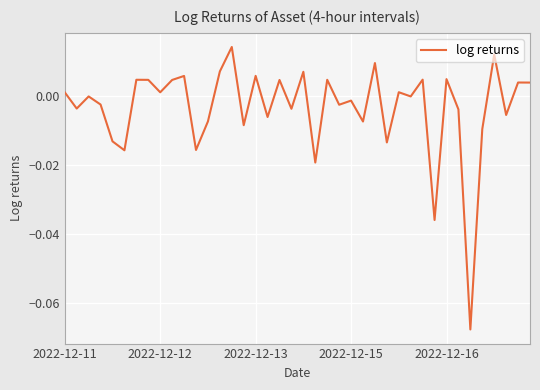

Does the chart display data point markers on the line(s)?

No